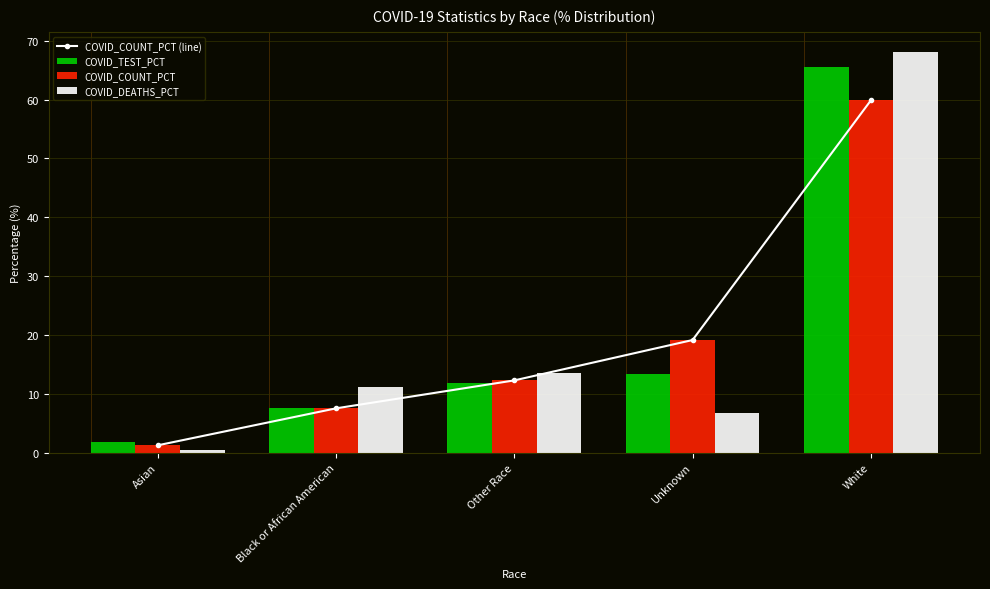

What is the average value of the COVID_COUNT_PCT (line) series?

20.0